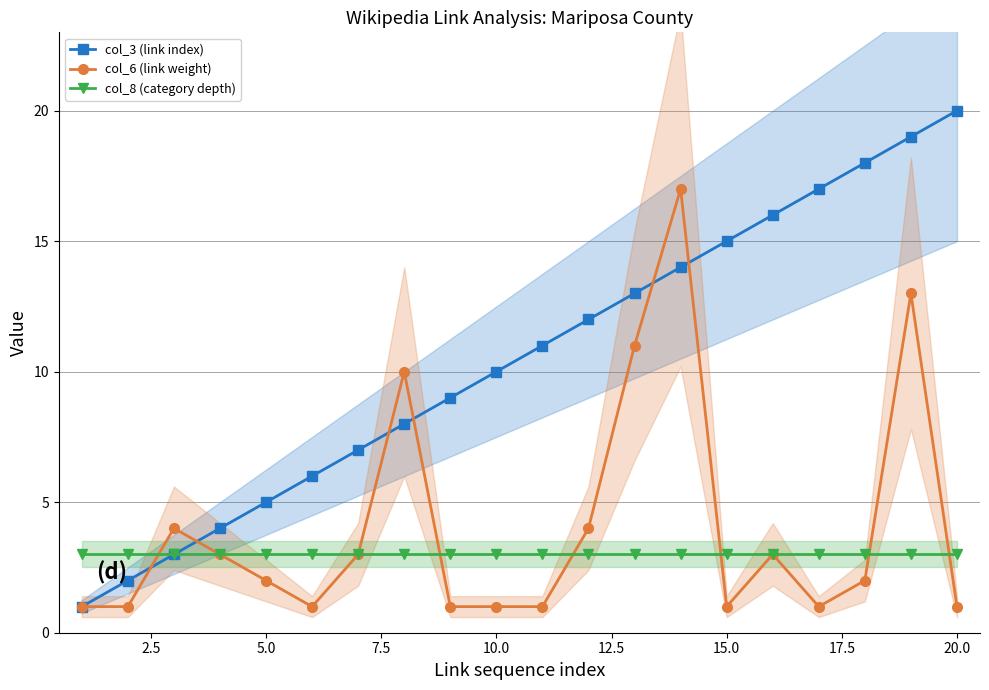

Which series ends up on top after the final intersection of col_8 (category depth) and col_6 (link weight)?

col_8 (category depth)